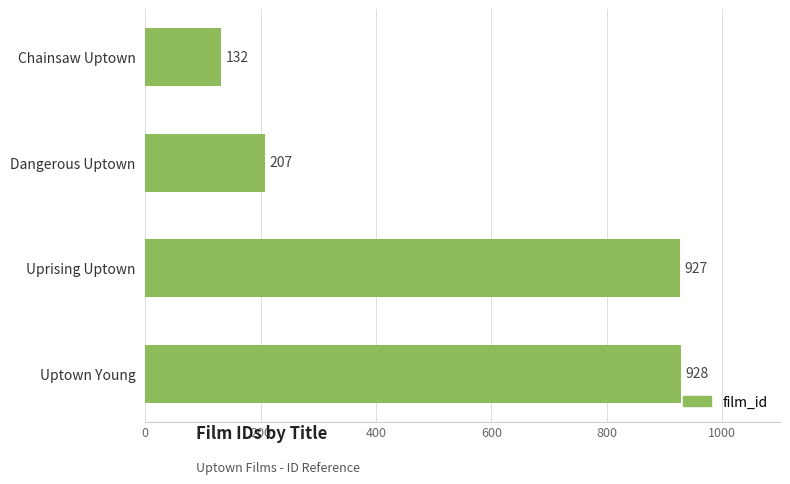

What is the difference between the second highest and minimum values?

795